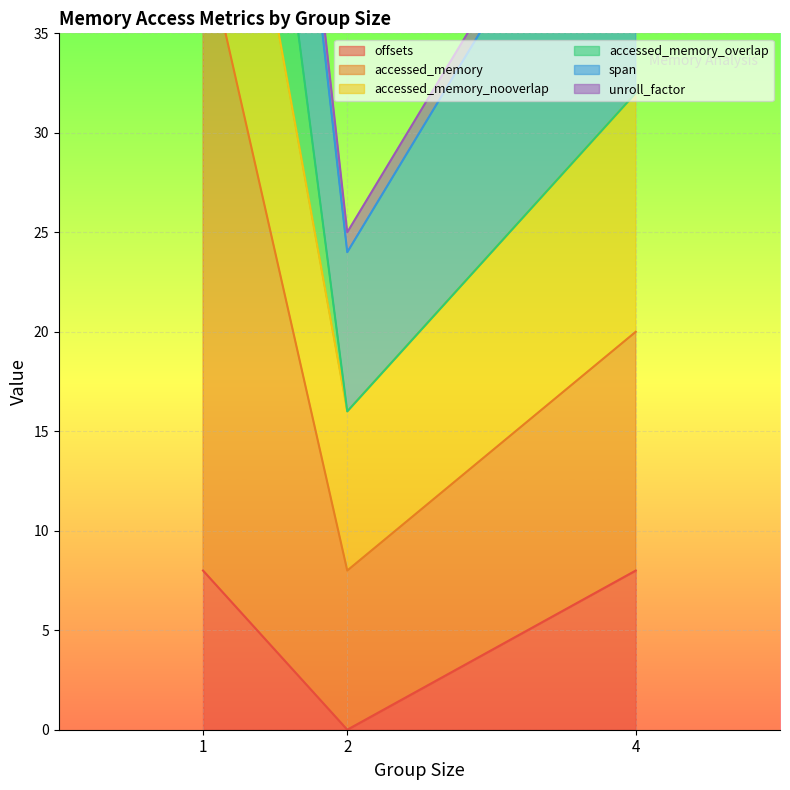

At how many categories does at least one series exceed 1?

3